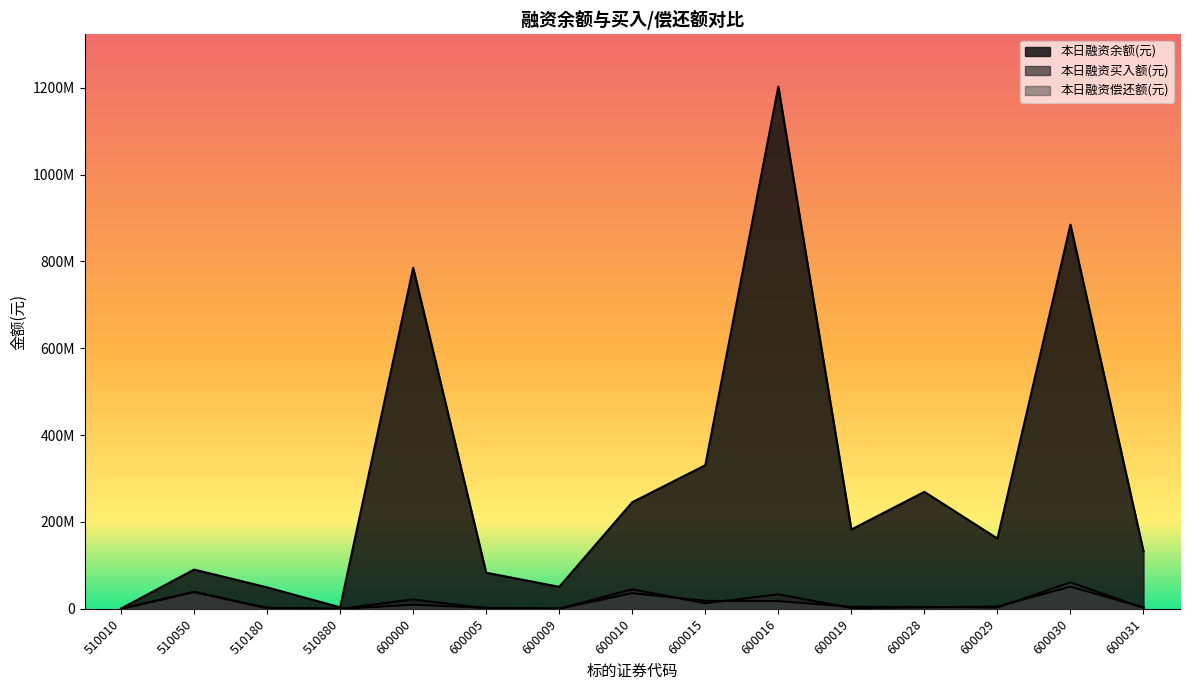

List the labels in order of 本日融资偿还额(元) value, smallest first.

510010, 510880, 600009, 510180, 600031, 600005, 600029, 600028, 600019, 600000, 600016, 600015, 600010, 510050, 600030